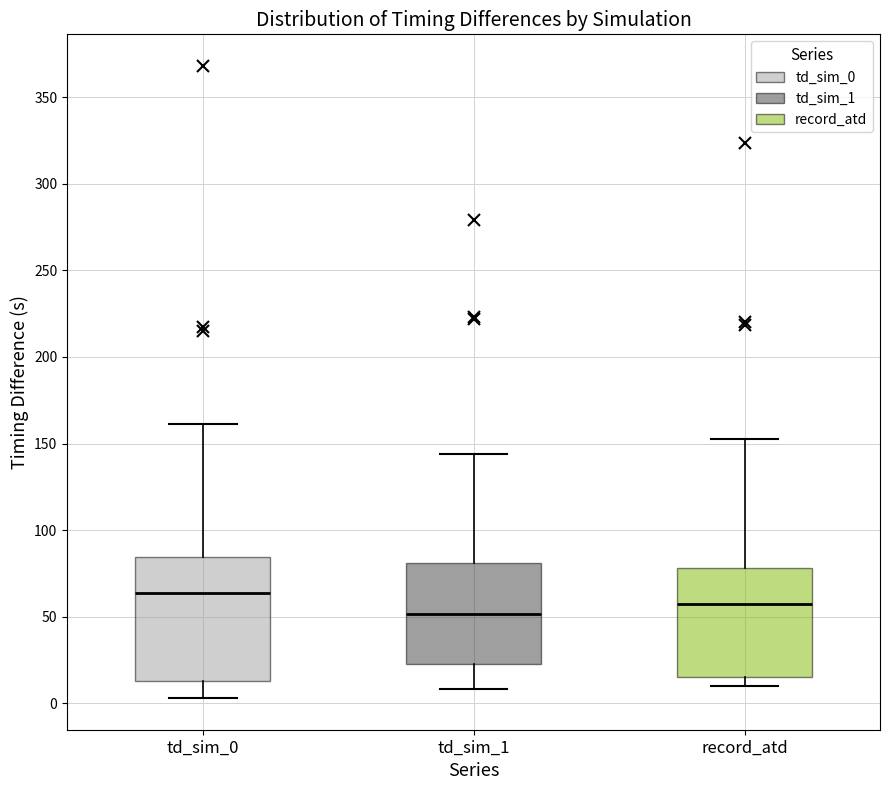

Where is the lower edge of the box for td_sim_1 on the y-axis? The values are not printed on the chart, so give them approximately, as read against the axis.

25